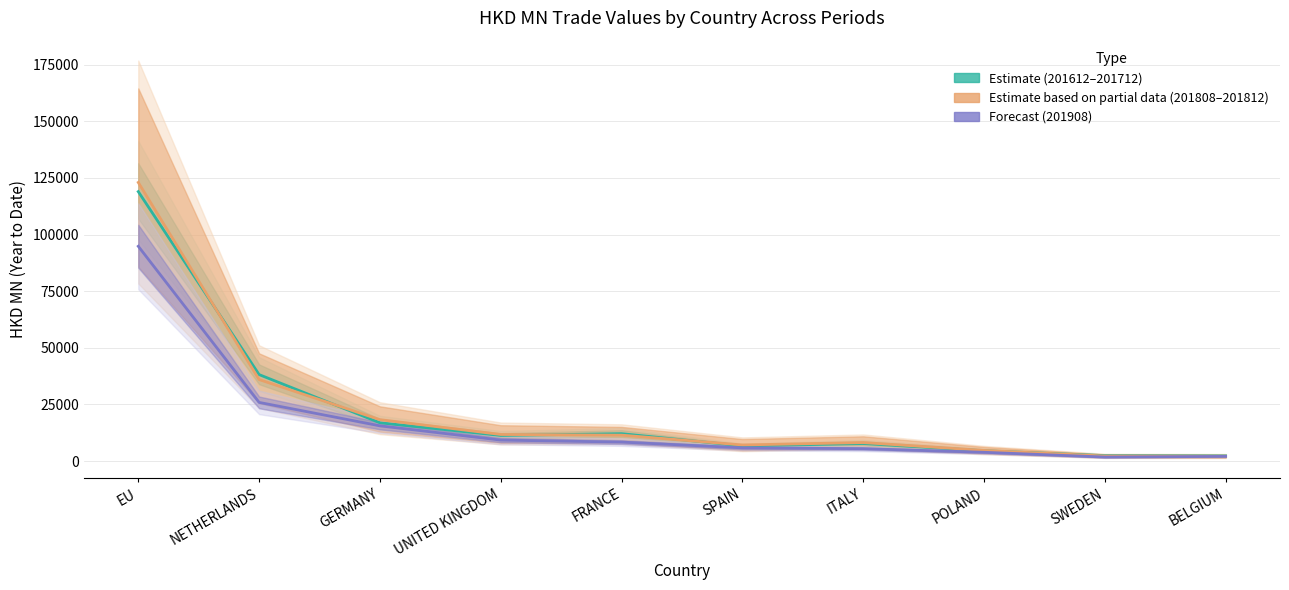

Count the number of categories in the chart.

10